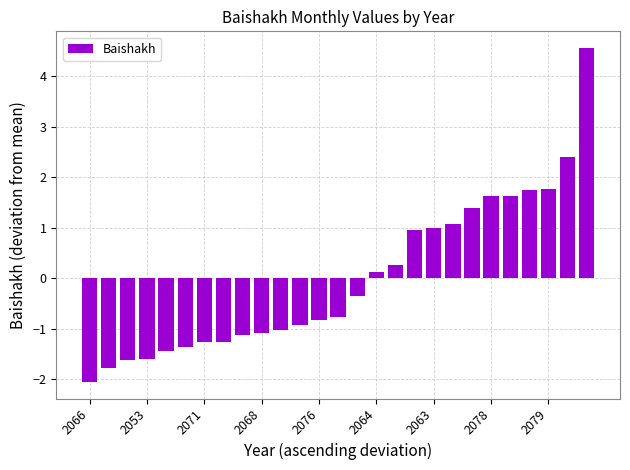

What is the difference between the maximum and minimum values?

6.6